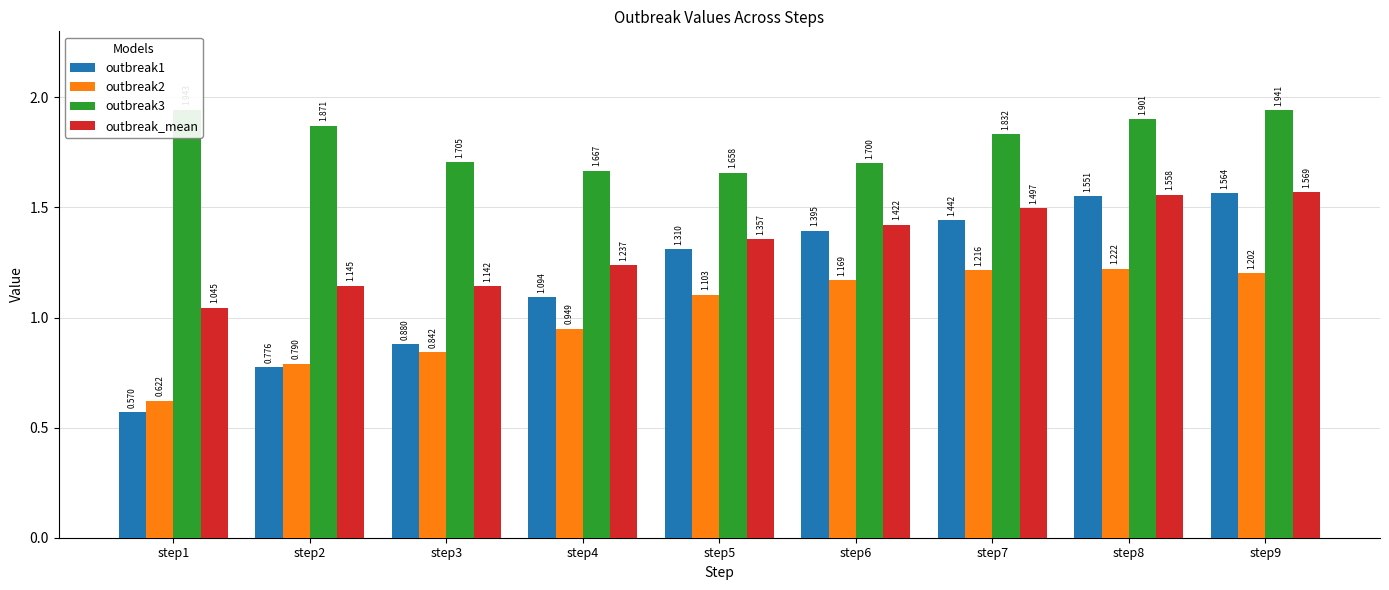

What is the total value across all series at step9?

6.3